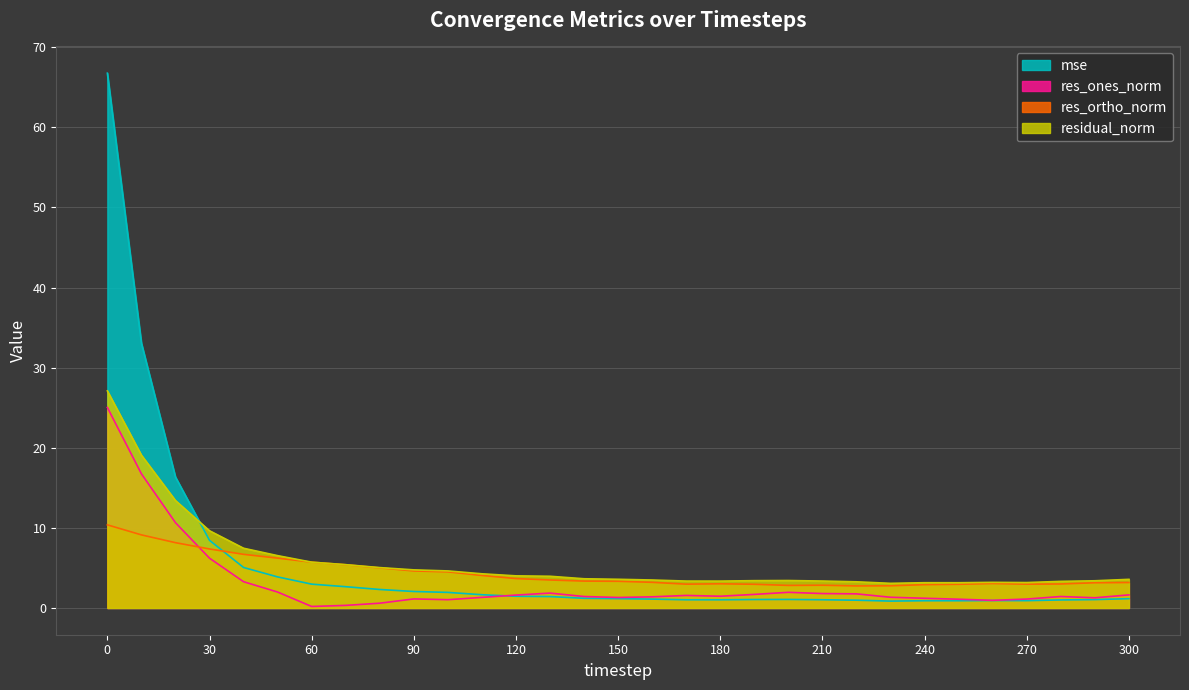

At 10, list the series in order from largest to smallest.

mse, residual_norm, res_ones_norm, res_ortho_norm